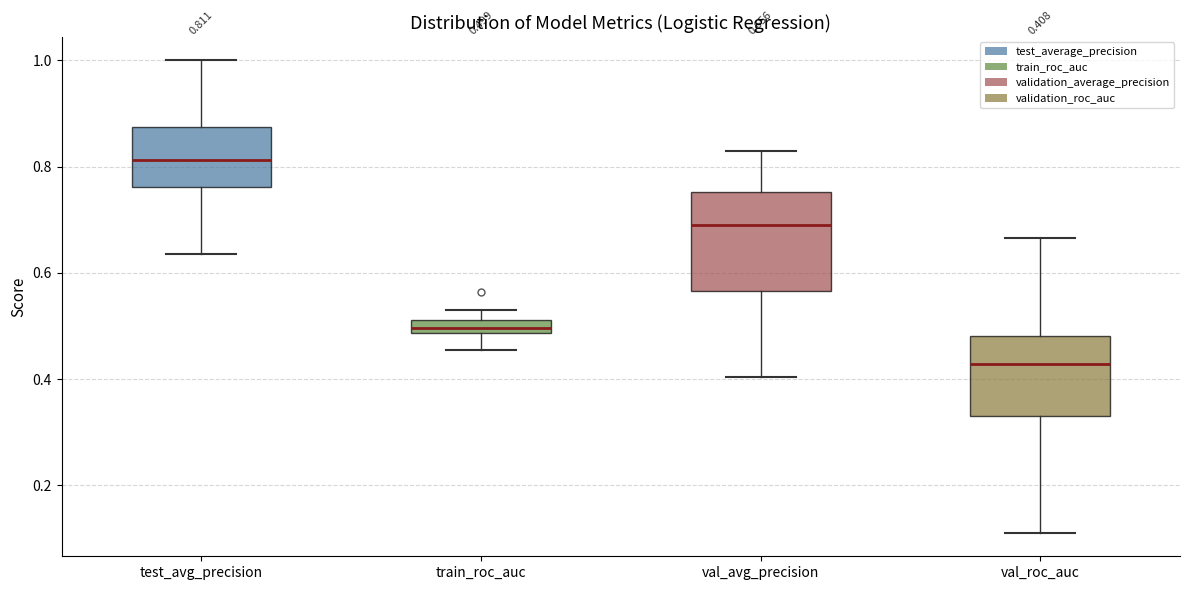

Which box has the highest median line?

test_avg_precision